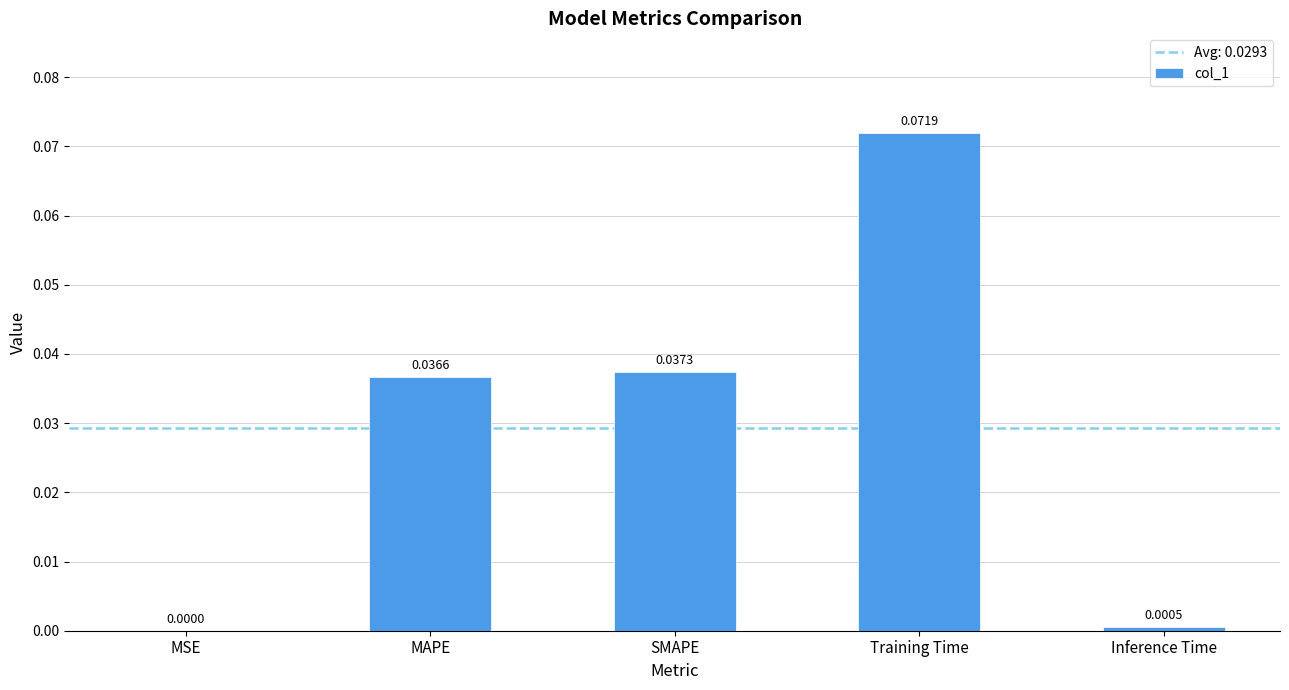

What is the change in value from MSE to Training Time?

+0.1